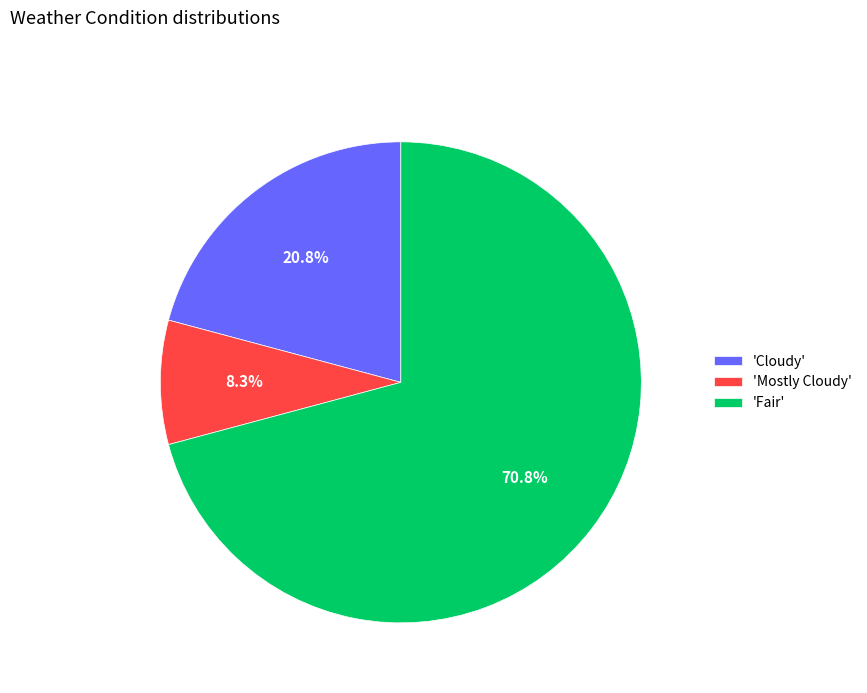

Does any single category account for the majority?

Yes